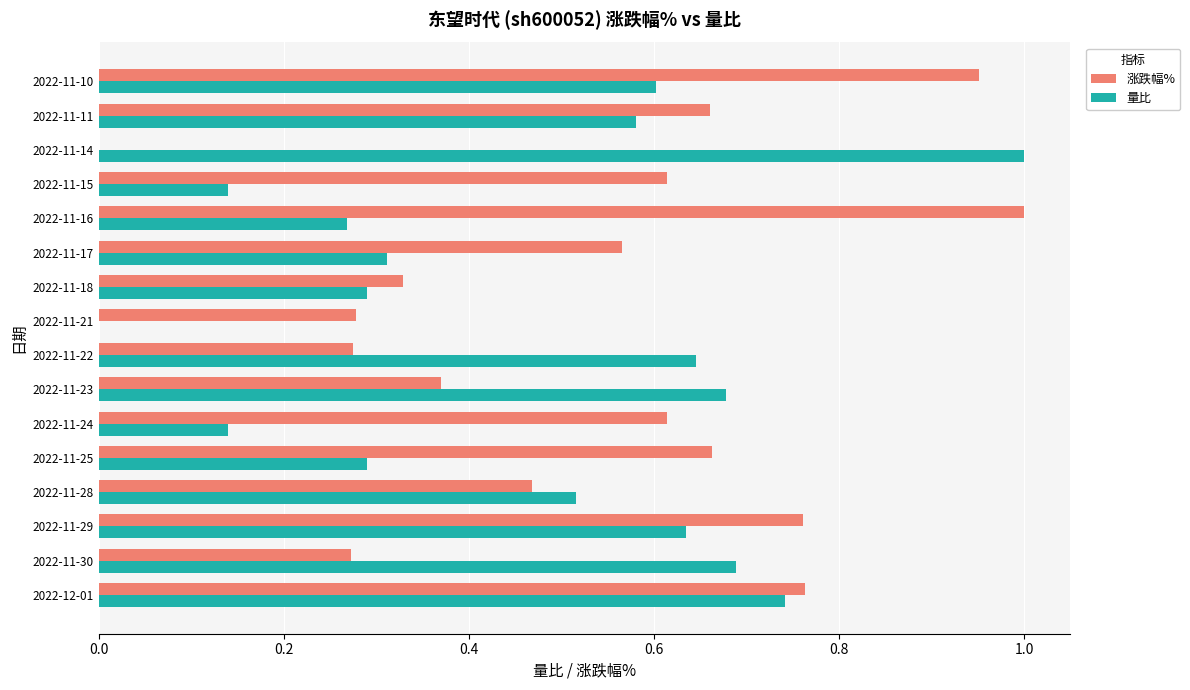

What are all the series names shown in the legend?

涨跌幅%, 量比